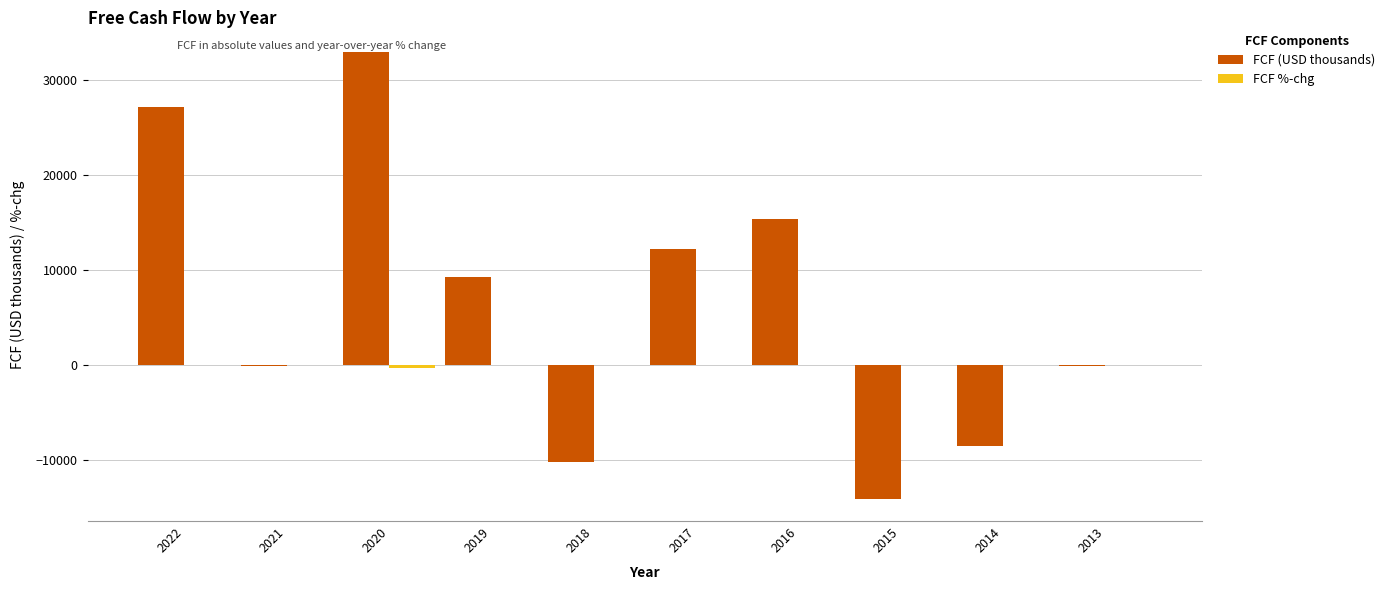

At which category is the sum across all series the highest?

2020